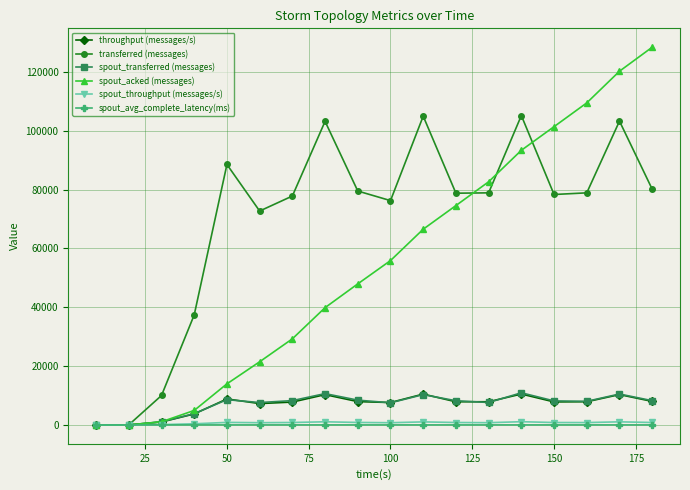

True or false: transferred (messages) has more than 0 interior local peaks.

True